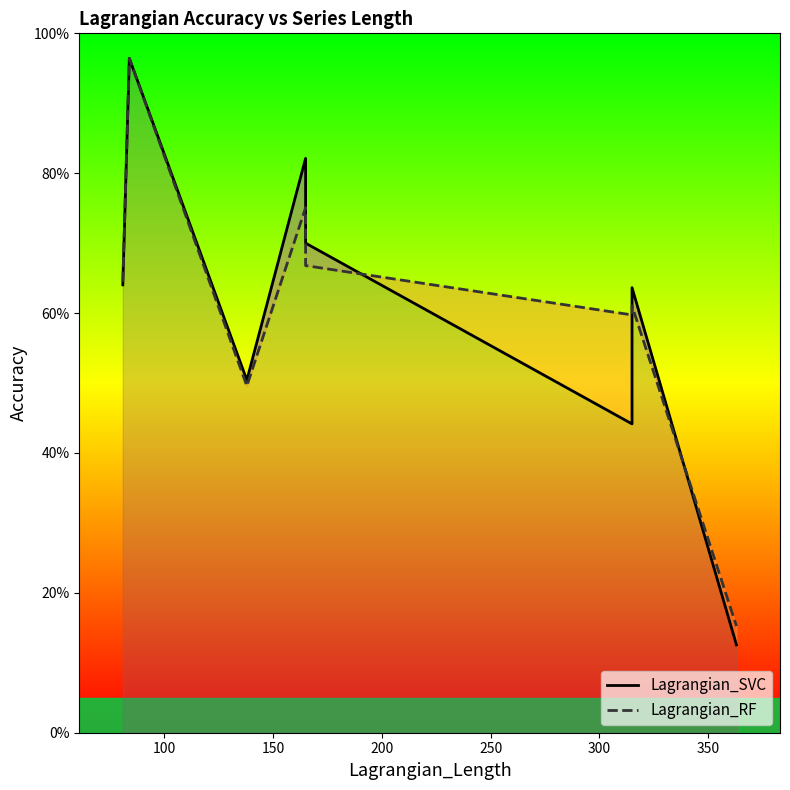

Reading left to right, what are all the values shown in this chart?

Lagrangian_SVC: 0.6	1.0	0.5	0.8	0.7	0.4	0.6	0.1
Lagrangian_RF: 0.6	1.0	0.5	0.8	0.7	0.6	0.6	0.2